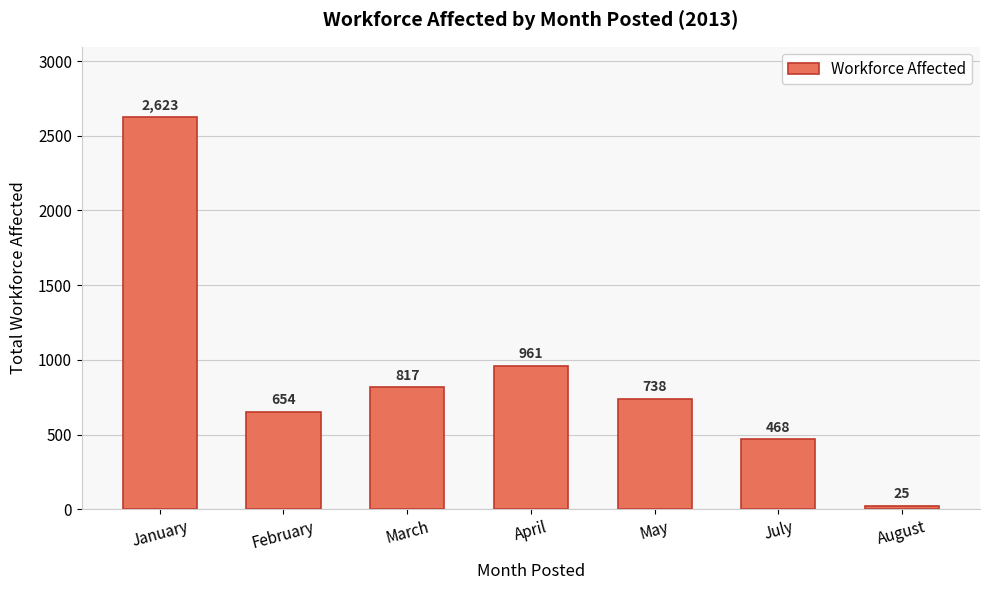

What is the difference between the values at July and March?

349